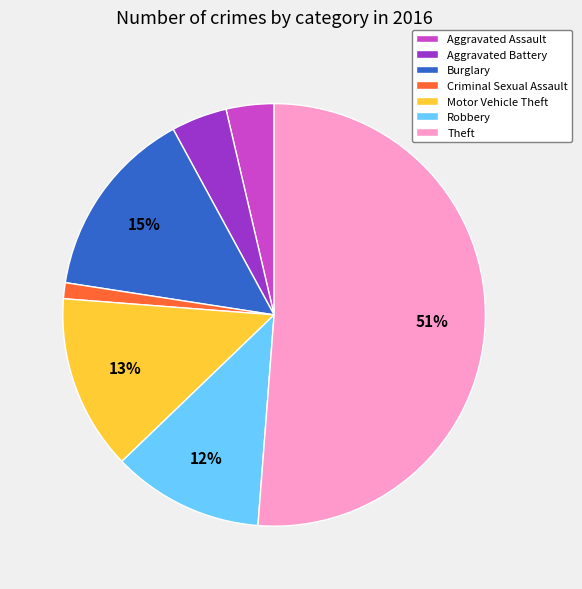

Is there a majority slice in this chart?

Yes